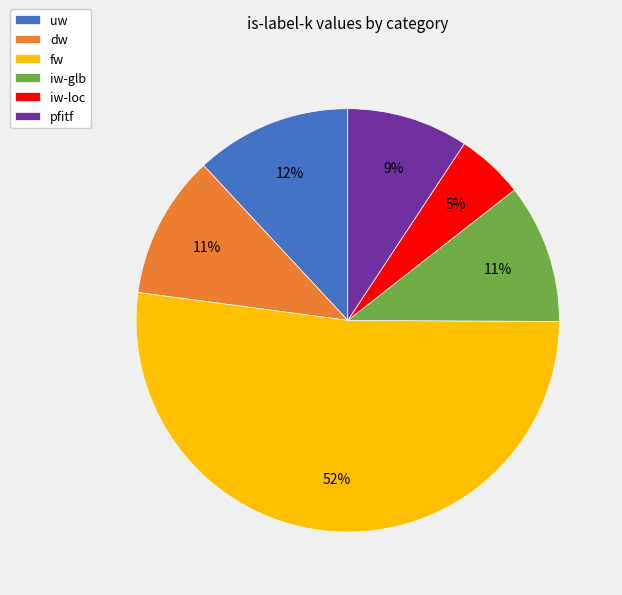

To the nearest percent, what percentage of the pie is fw?

52%